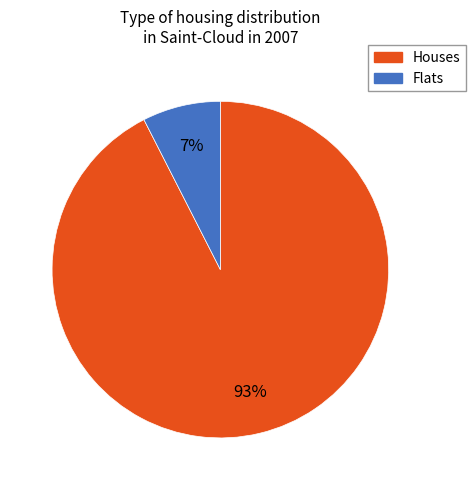

Is the sum of Flats and Houses greater than half?

Yes